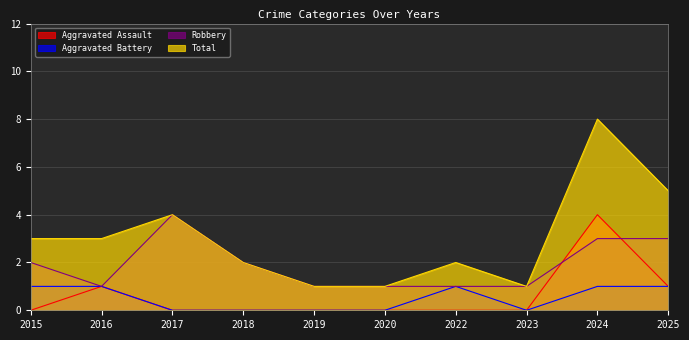

True or false: Aggravated Battery and Total intersect in this chart.

False